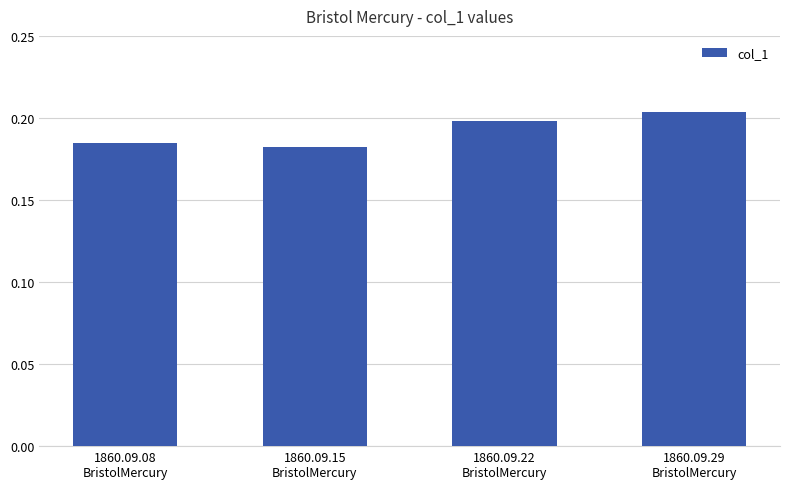

The value at 1860.09.22
BristolMercury is 0.2. True or false?

True